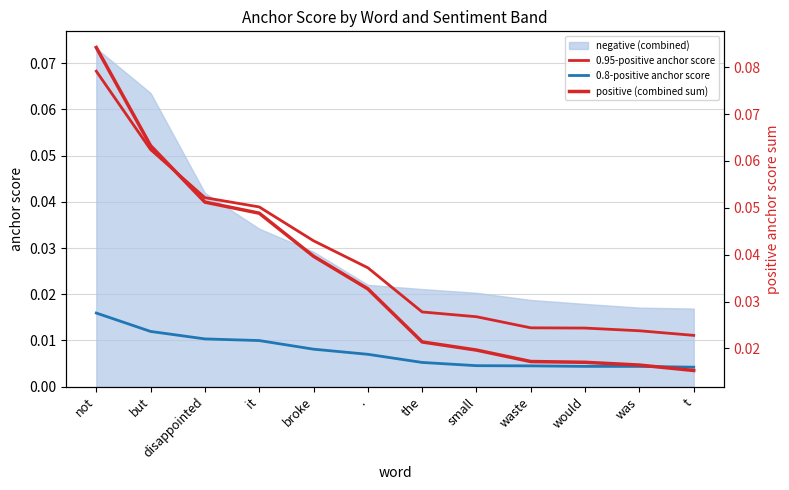

Which series has the largest total across all categories?

positive (combined sum)